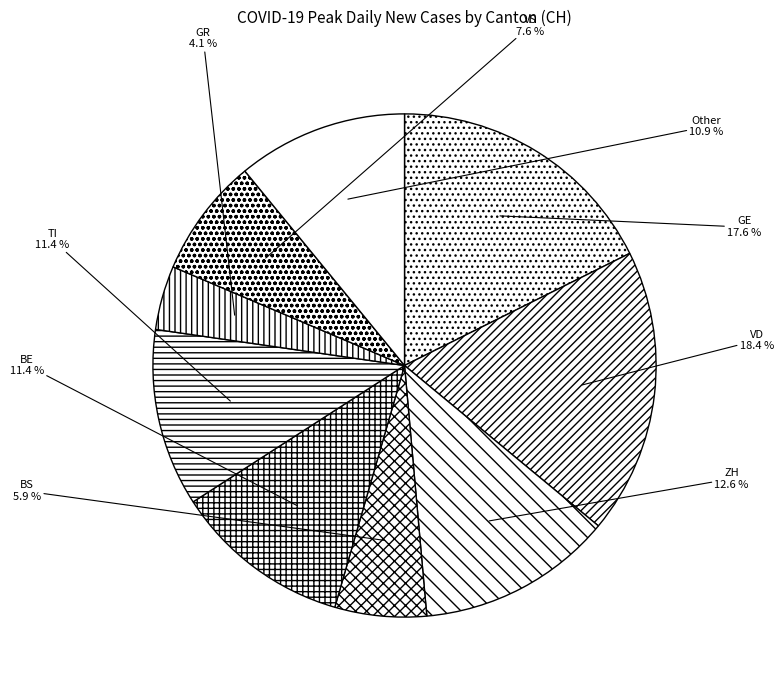

What portion of the pie excludes GR?

95.9%